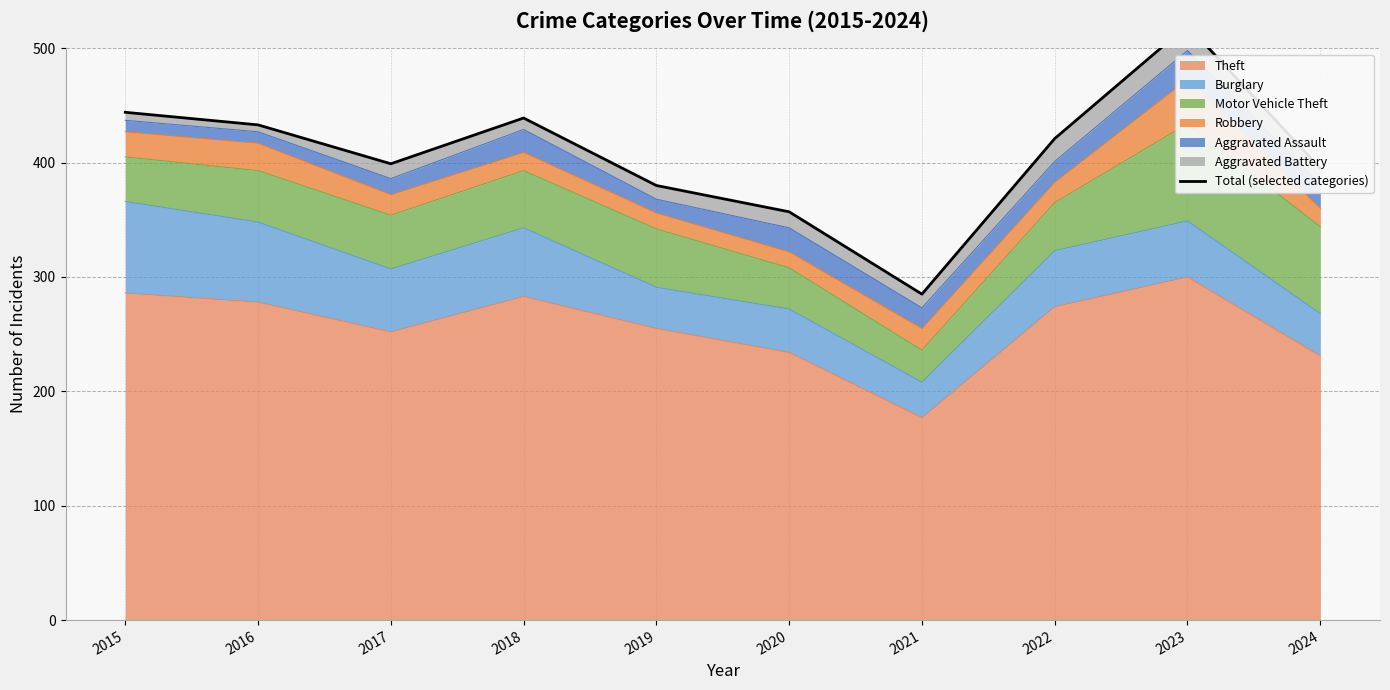

List the labels in order of value, smallest first.

2021, 2020, 2019, 2024, 2017, 2022, 2016, 2018, 2015, 2023